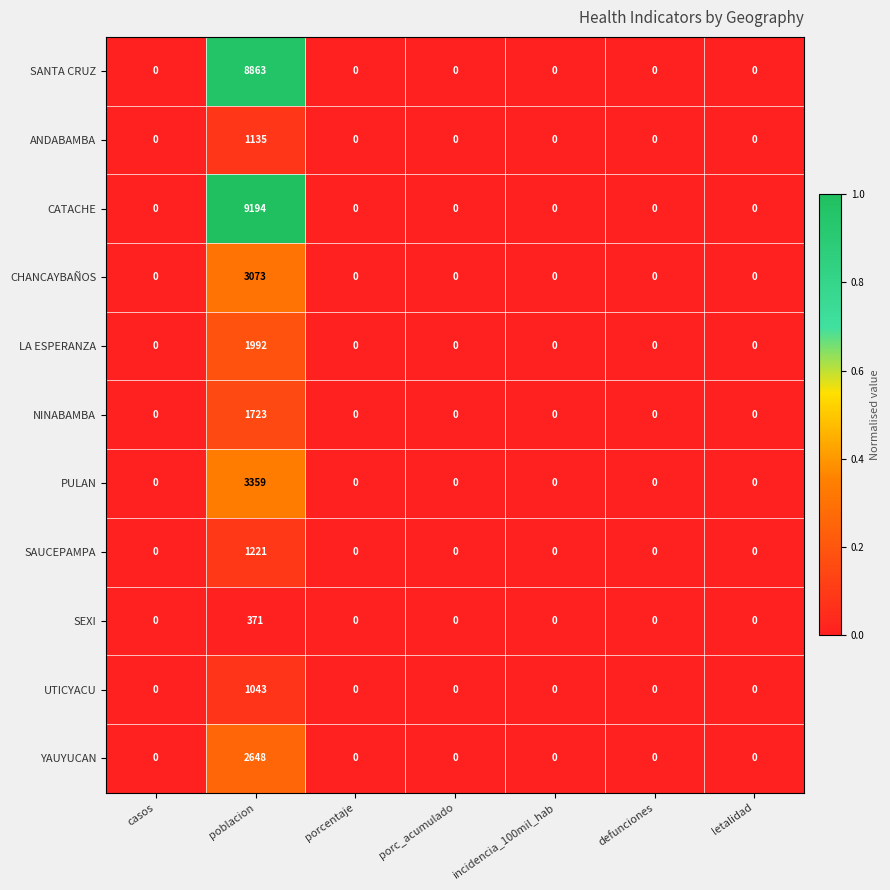

Which series has the largest total across all categories?

CATACHE